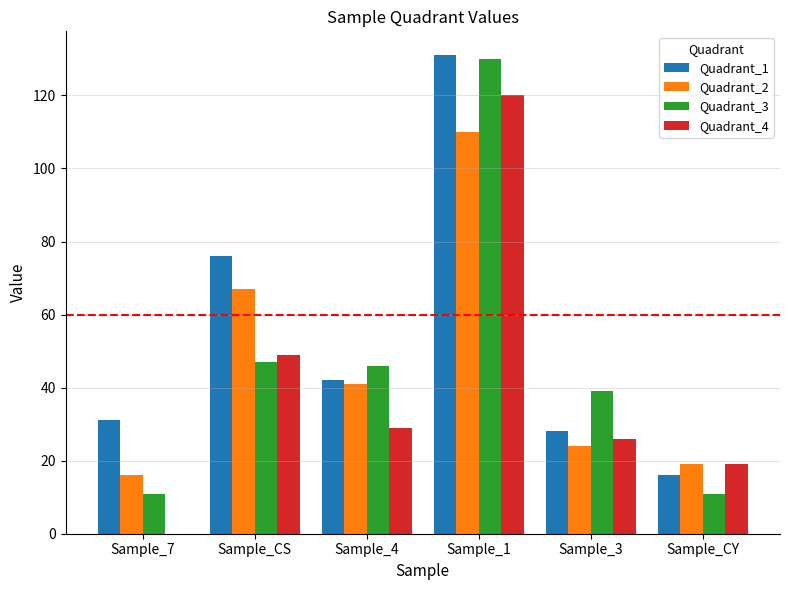

Between Sample_4 and Sample_CY, which series saw the biggest shift?

Quadrant_3